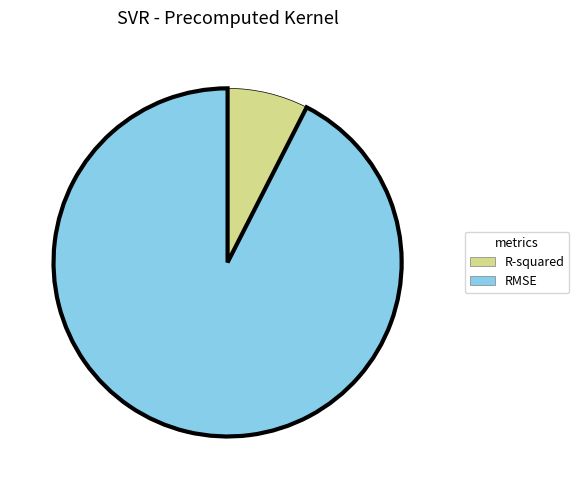

Is it true that R-squared is 17% of the pie?

False